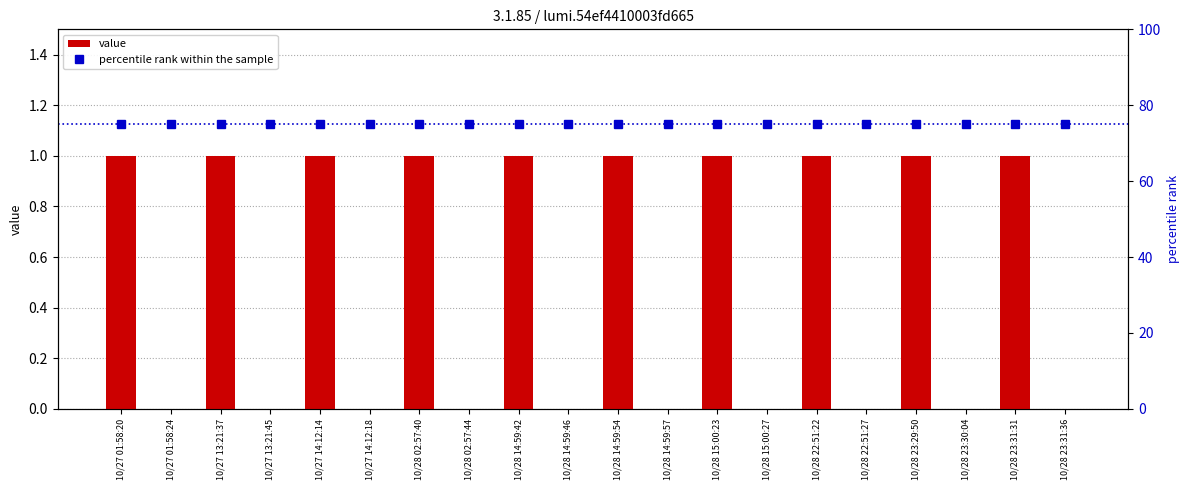

What is the difference between the highest and lowest values at 10/27 14:12:14?

74